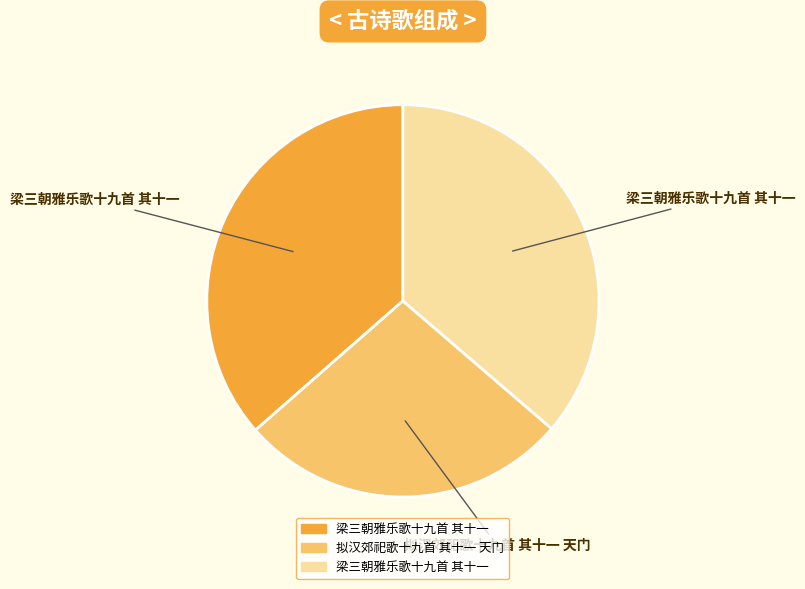

Does any single category account for the majority?

No